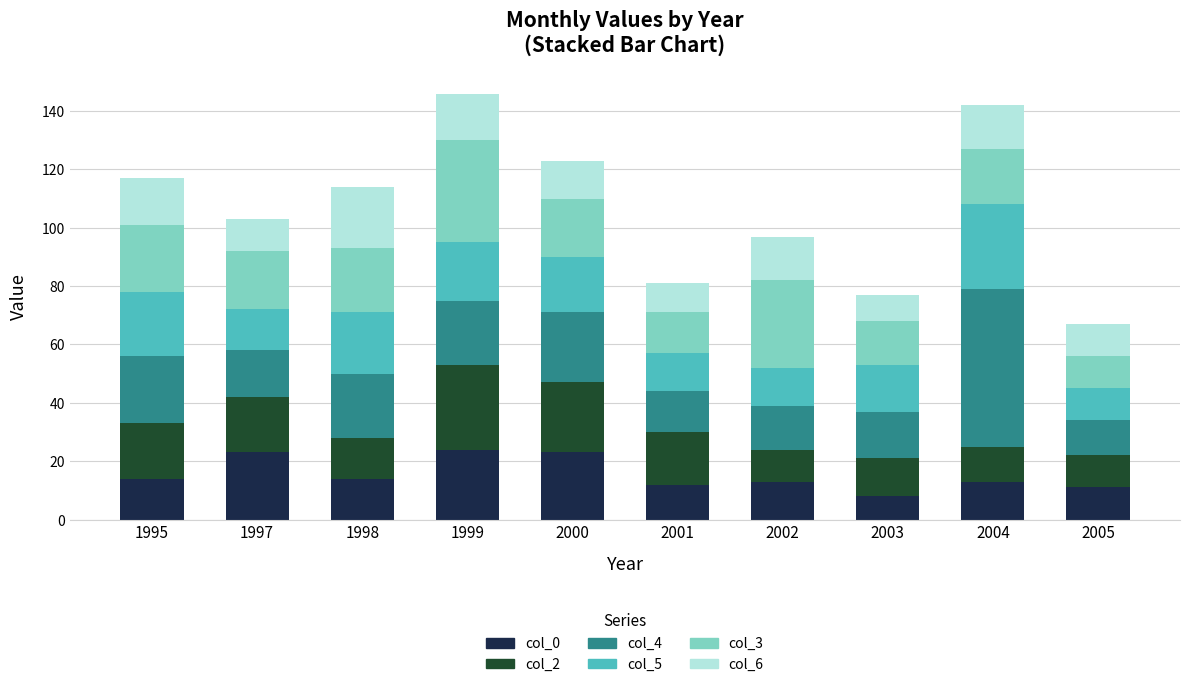

How many bars are there in total?

10